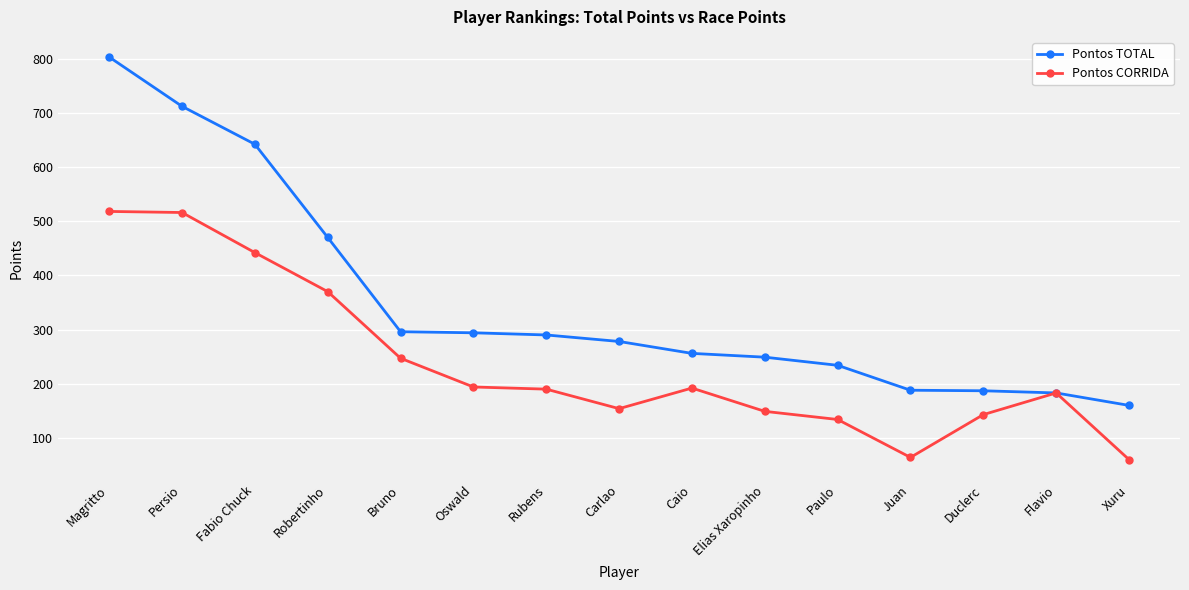

Where is Pontos TOTAL nearest to the value 481?

Robertinho